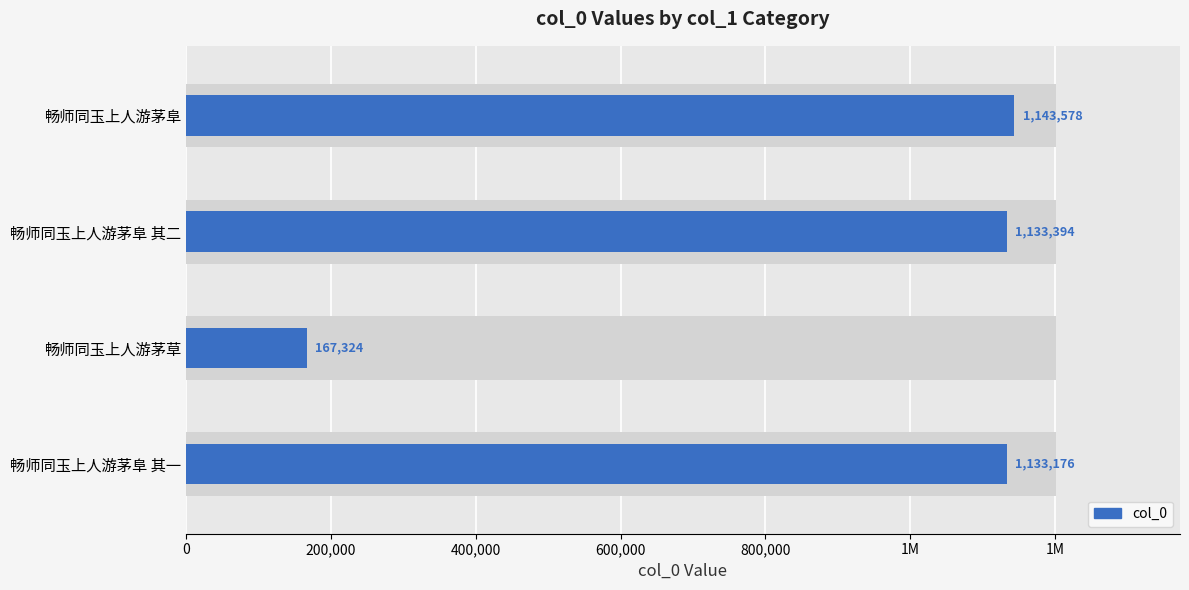

How many data points are less than 1133394?

2